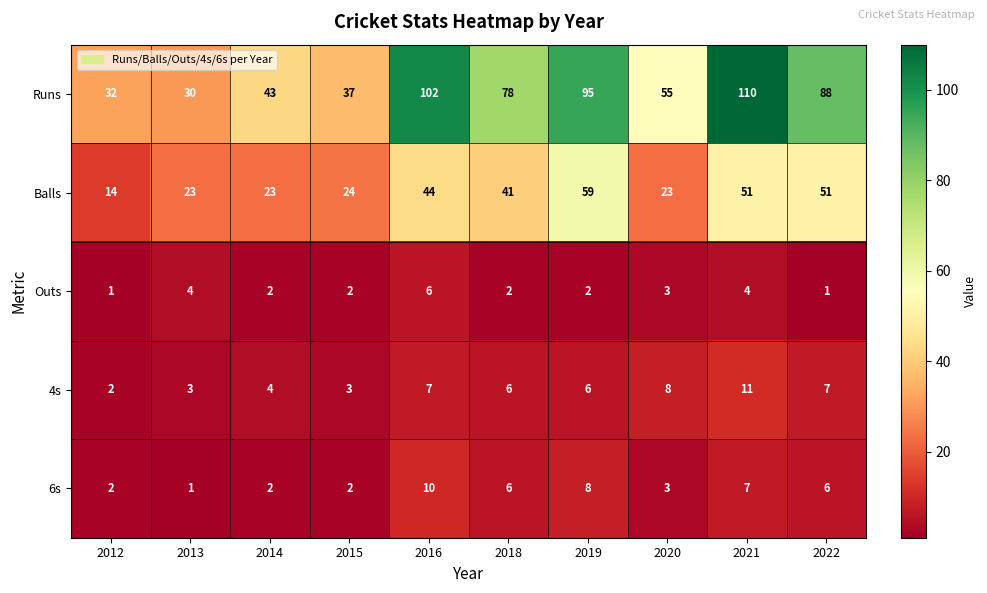

What is the average value of the Outs series?

3